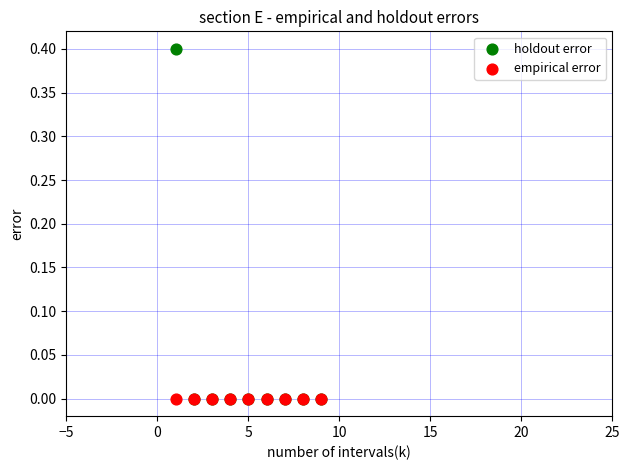

What are all the series names shown in the legend?

holdout error, empirical error